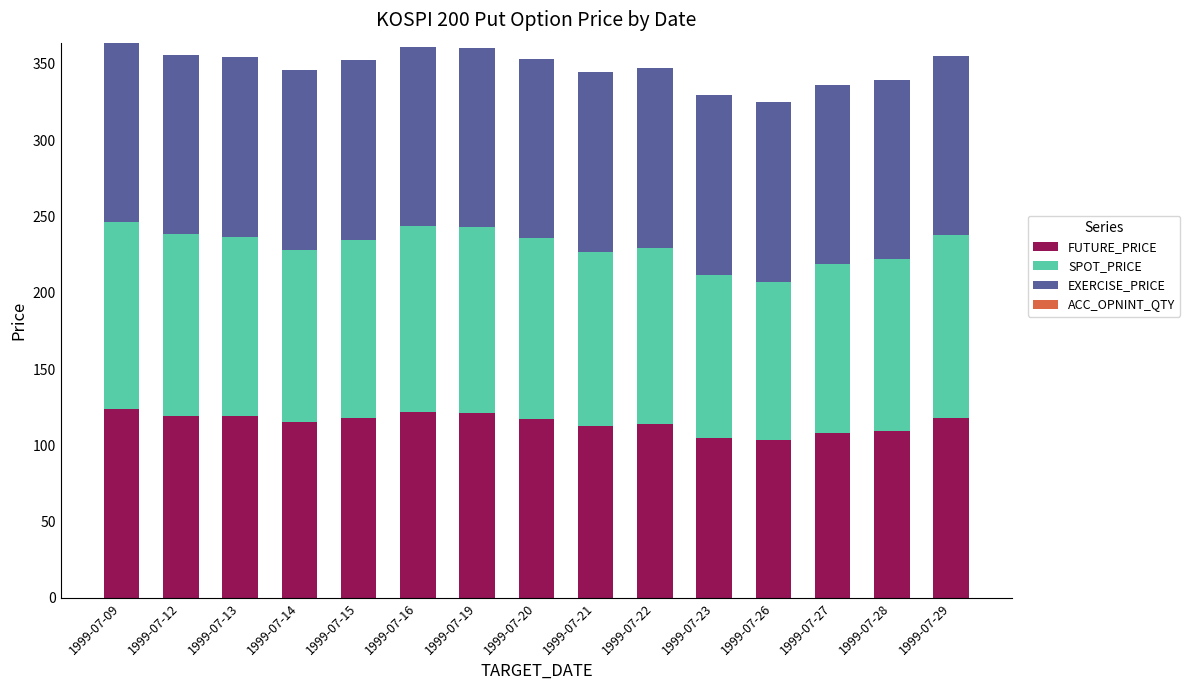

What is the sum of the FUTURE_PRICE values at 1999-07-22 and 1999-07-28?

223.4